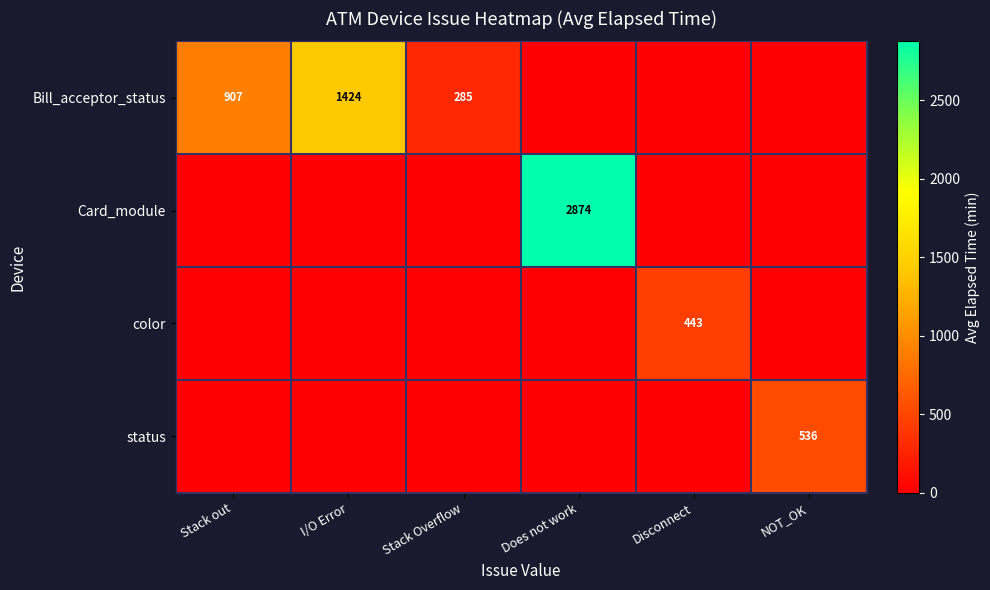

How many data points does each series have?

6